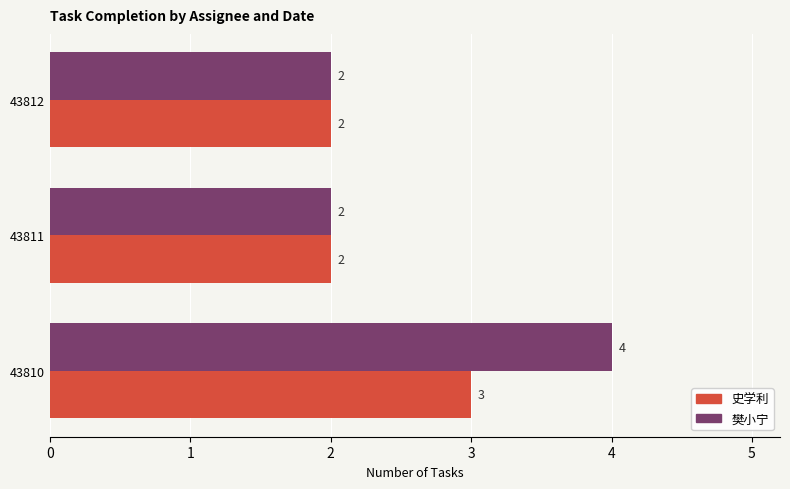

Between 43810 and 43811, which series saw the biggest shift?

樊小宁